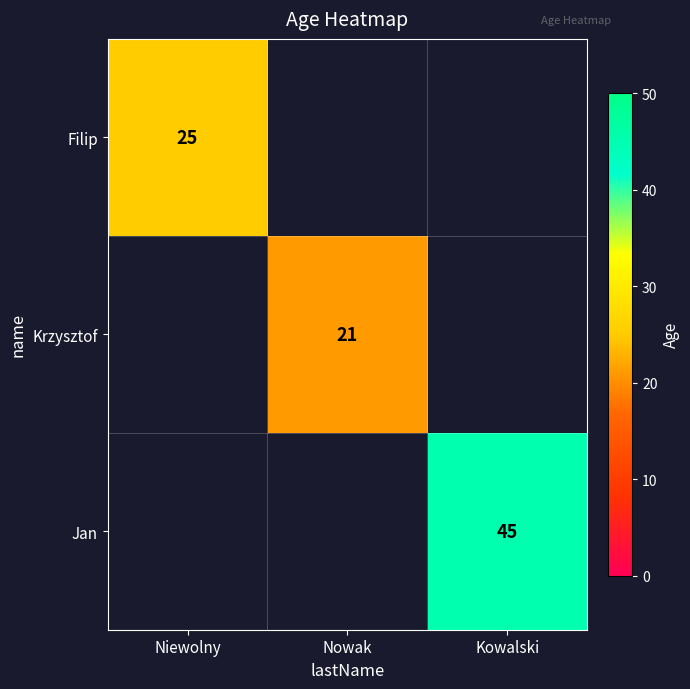

What is the maximum value for Filip?

25.0